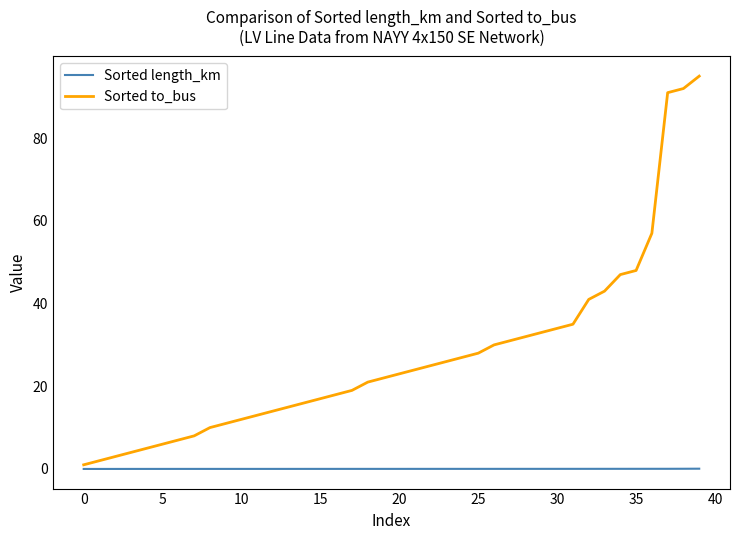

What is the maximum value for Sorted to_bus?

95.0